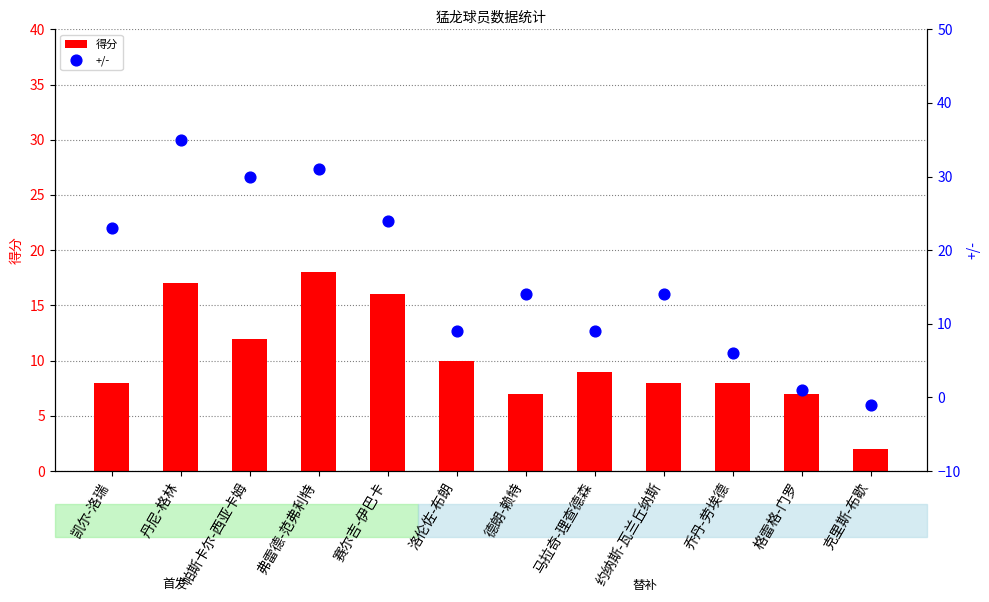

Is the value of 得分 at 凯尔-洛瑞 greater than the value of +/- at 弗雷德-范弗利特?

No